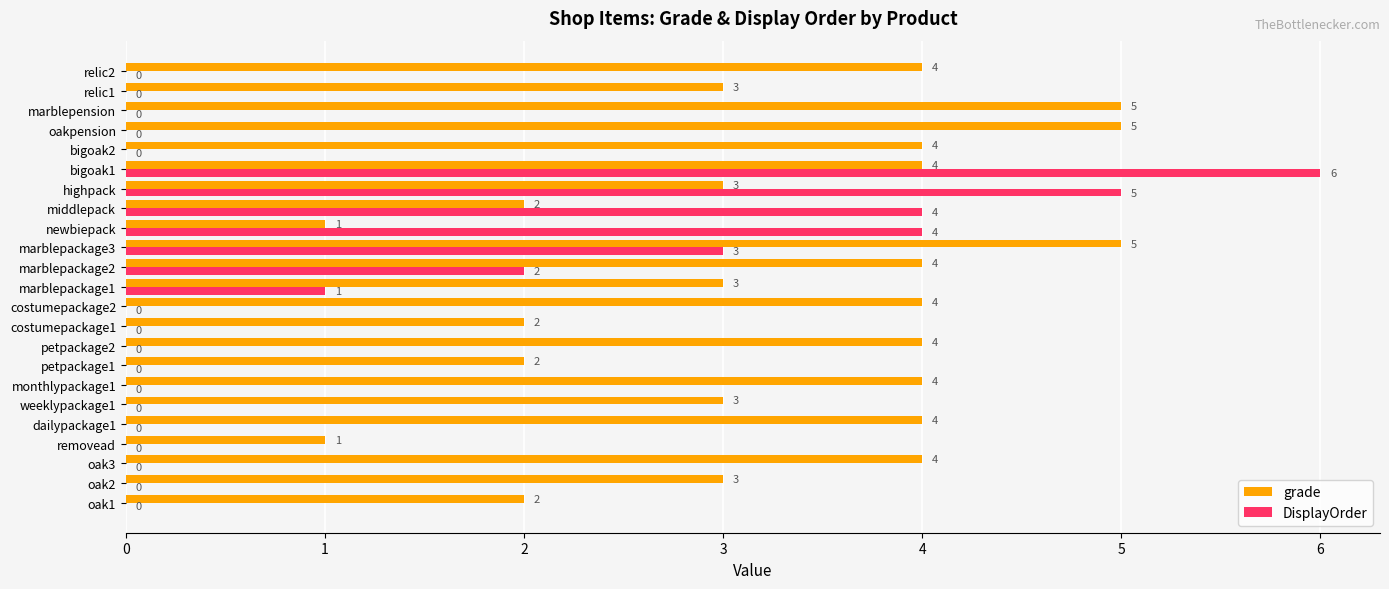

What is the average value of the DisplayOrder series?

1